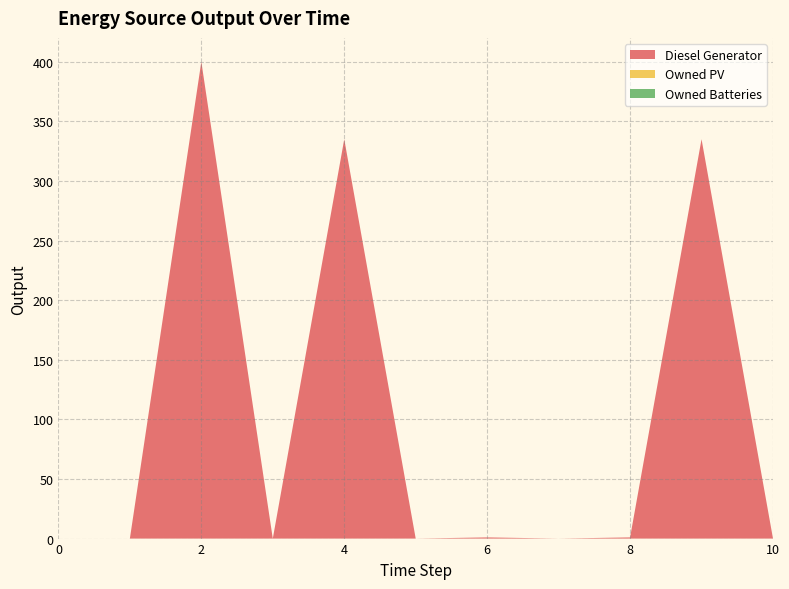

Reading right to left, list all the values displayed in this chart.

Diesel Generator: 10=0	9=335	8=1	7=0	6=1	5=0	4=335	3=0	2=400	1=0	0=0
Owned PV: 10=0	9=0	8=0	7=0	6=0	5=0	4=0	3=0	2=0	1=0	0=0
Owned Batteries: 10=0	9=0	8=0	7=0	6=0	5=0	4=0	3=0	2=0	1=0	0=0